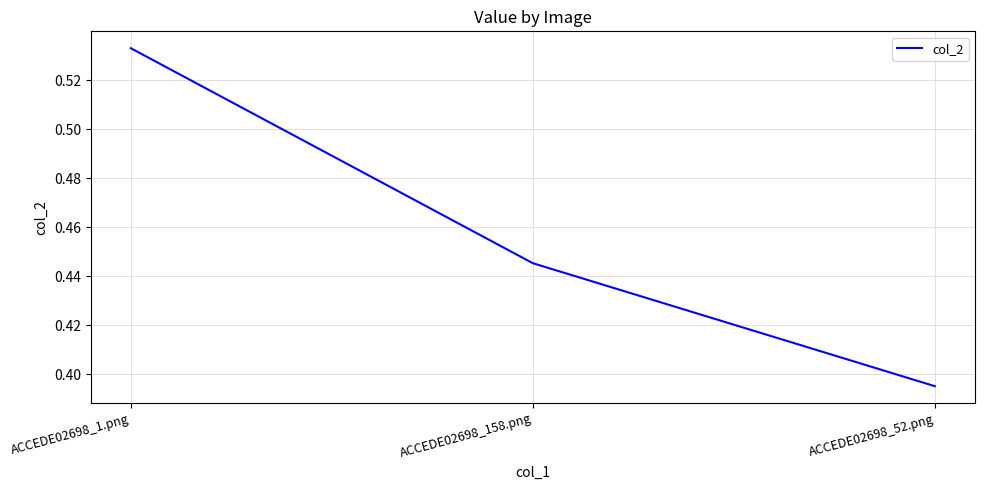

Which label corresponds to the largest value in the chart?

ACCEDE02698_1.png